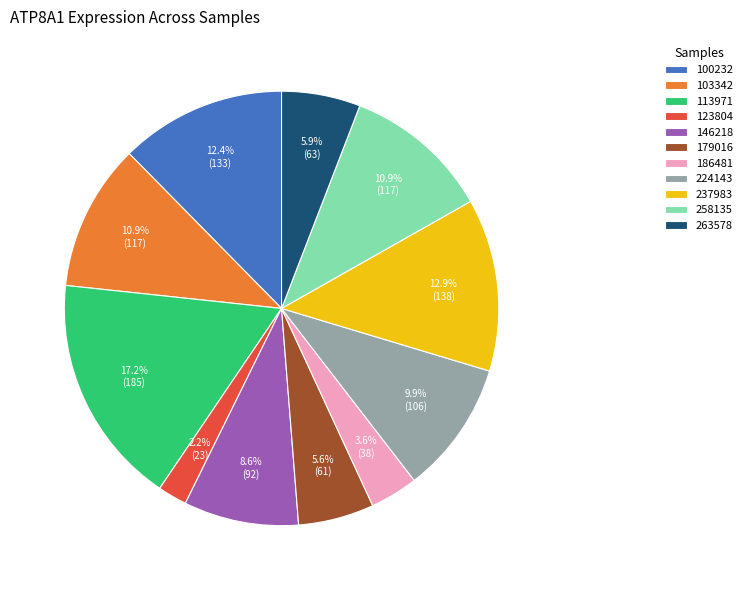

What is the largest slice in the pie chart?

113971